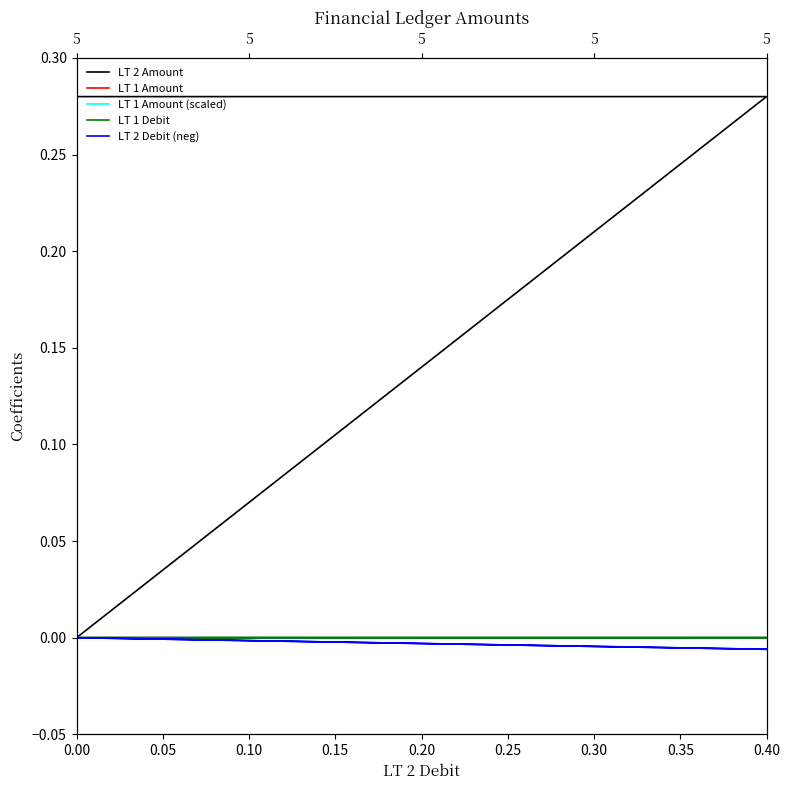

Between 0.40 and 0.00, which is larger?

0.40